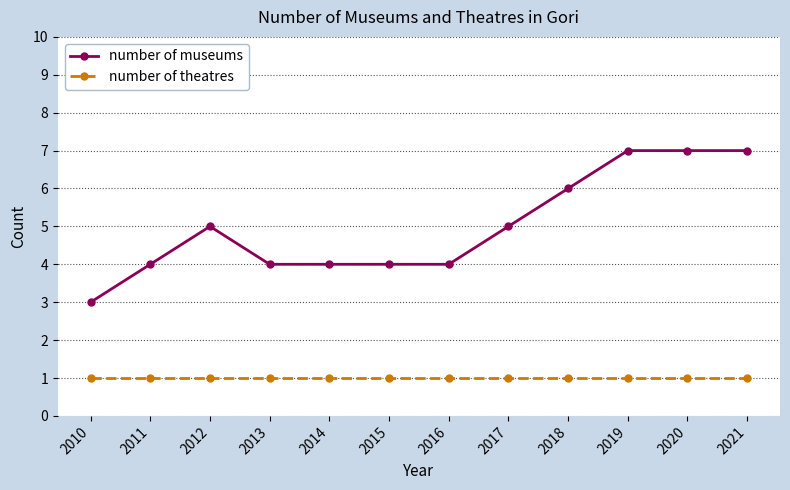

The value of number of museums at 2018 is 9. True or false?

False